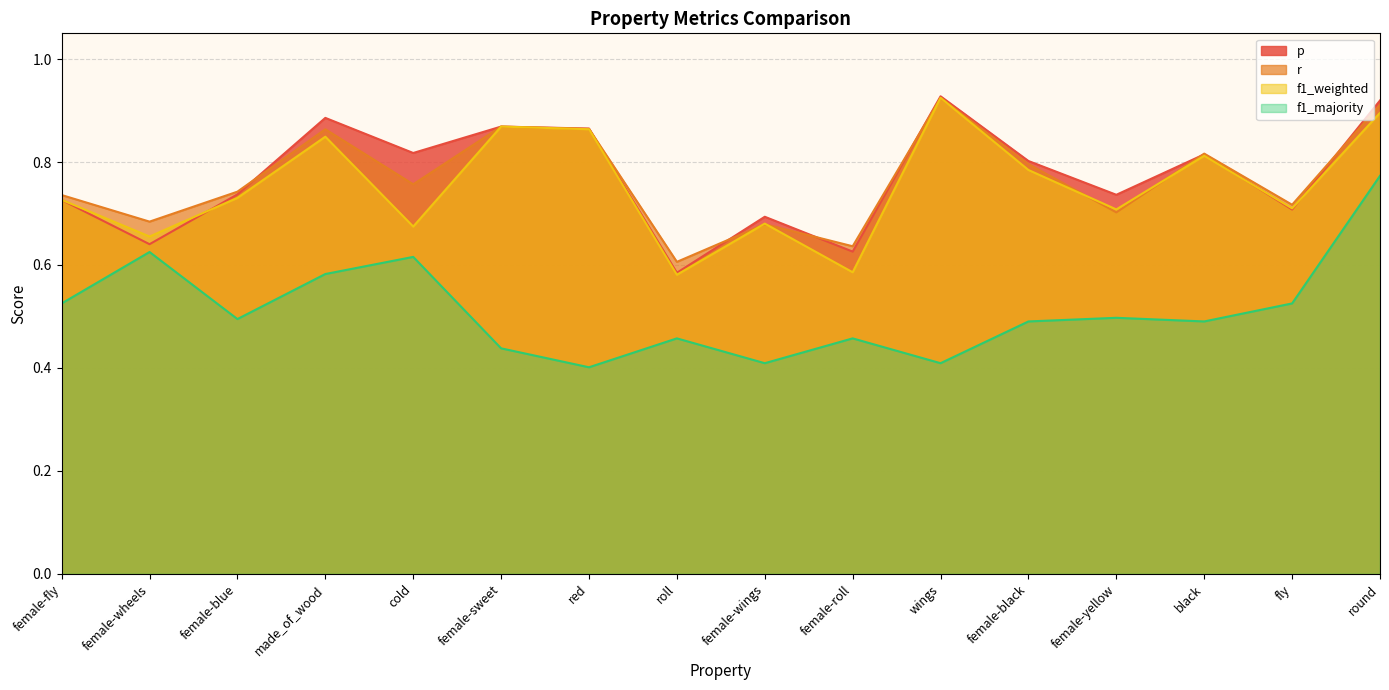

The f1_weighted series shows 0.8 at female-black. True or false?

True